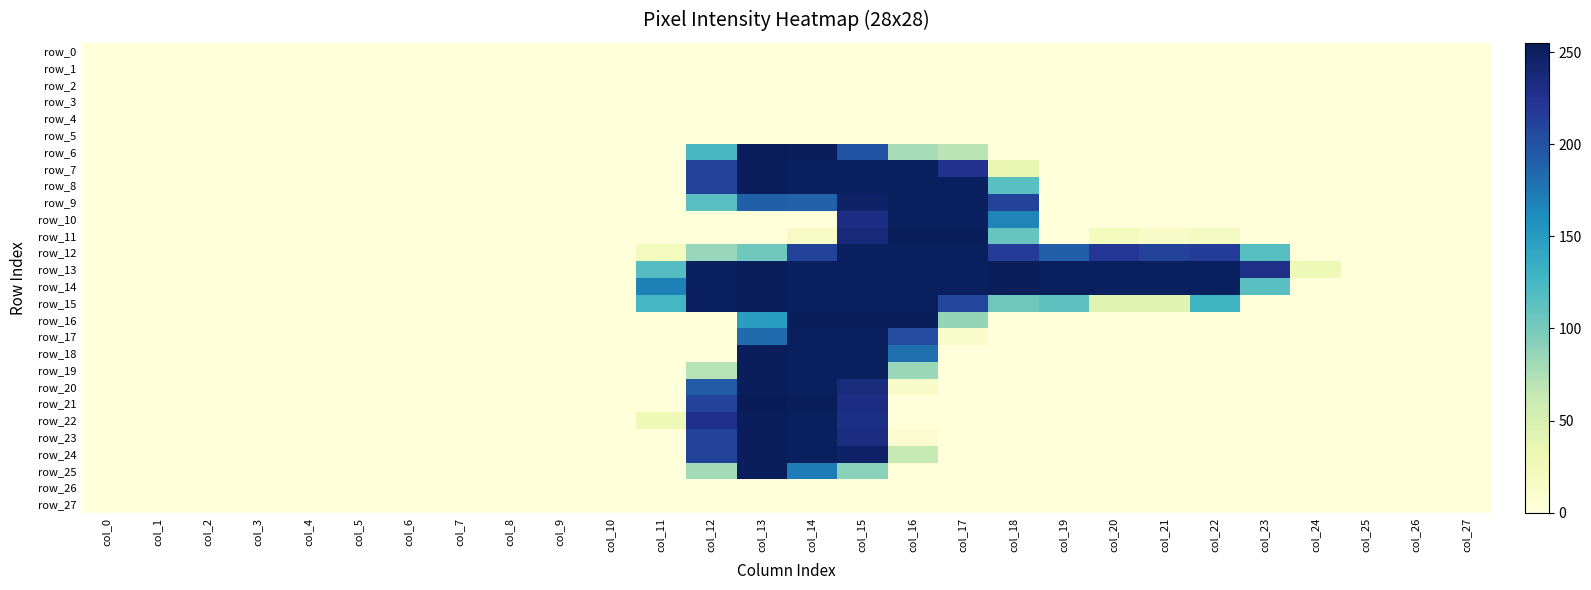

Reading left to right, transcribe all the data shown in this chart.

row_0: 0	0	0	0	0	0	0	0	0	0	0	0	0	0	0	0	0	0	0	0	0	0	0	0	0	0	0	0
row_1: 0	0	0	0	0	0	0	0	0	0	0	0	0	0	0	0	0	0	0	0	0	0	0	0	0	0	0	0
row_2: 0	0	0	0	0	0	0	0	0	0	0	0	0	0	0	0	0	0	0	0	0	0	0	0	0	0	0	0
row_3: 0	0	0	0	0	0	0	0	0	0	0	0	0	0	0	0	0	0	0	0	0	0	0	0	0	0	0	0
row_4: 0	0	0	0	0	0	0	0	0	0	0	0	0	0	0	0	0	0	0	0	0	0	0	0	0	0	0	0
row_5: 0	0	0	0	0	0	0	0	0	0	0	0	0	0	0	0	0	0	0	0	0	0	0	0	0	0	0	0
row_6: 0	0	0	0	0	0	0	0	0	0	0	0	124	254	253	200	78	69	0	0	0	0	0	0	0	0	0	0
row_7: 0	0	0	0	0	0	0	0	0	0	0	0	211	253	252	252	252	226	36	0	0	0	0	0	0	0	0	0
row_8: 0	0	0	0	0	0	0	0	0	0	0	0	211	253	252	252	252	252	115	0	0	0	0	0	0	0	0	0
row_9: 0	0	0	0	0	0	0	0	0	0	0	0	115	190	189	247	252	252	211	0	0	0	0	0	0	0	0	0
row_10: 0	0	0	0	0	0	0	0	0	0	0	0	0	0	0	232	252	252	167	0	0	0	0	0	0	0	0	0
row_11: 0	0	0	0	0	0	0	0	0	0	0	0	0	0	15	237	253	253	107	0	22	14	18	0	0	0	0	0
row_12: 0	0	0	0	0	0	0	0	0	0	0	22	85	103	211	252	252	252	217	190	221	211	216	116	0	0	0	0
row_13: 0	0	0	0	0	0	0	0	0	0	0	117	252	253	252	252	252	252	253	252	252	252	252	229	27	0	0	0
row_14: 0	0	0	0	0	0	0	0	0	0	0	169	252	253	252	252	252	252	253	252	252	252	252	115	0	0	0	0
row_15: 0	0	0	0	0	0	0	0	0	0	0	126	252	253	252	252	252	208	104	112	42	42	129	0	0	0	0	0
row_16: 0	0	0	0	0	0	0	0	0	0	0	0	0	148	253	253	253	86	0	0	0	0	0	0	0	0	0	0
row_17: 0	0	0	0	0	0	0	0	0	0	0	0	0	183	252	252	205	11	0	0	0	0	0	0	0	0	0	0
row_18: 0	0	0	0	0	0	0	0	0	0	0	0	0	253	252	252	180	0	0	0	0	0	0	0	0	0	0	0
row_19: 0	0	0	0	0	0	0	0	0	0	0	0	71	253	252	252	84	0	0	0	0	0	0	0	0	0	0	0
row_20: 0	0	0	0	0	0	0	0	0	0	0	0	194	253	252	235	14	0	0	0	0	0	0	0	0	0	0	0
row_21: 0	0	0	0	0	0	0	0	0	0	0	0	212	255	253	232	0	0	0	0	0	0	0	0	0	0	0	0
row_22: 0	0	0	0	0	0	0	0	0	0	0	27	228	253	252	231	0	0	0	0	0	0	0	0	0	0	0	0
row_23: 0	0	0	0	0	0	0	0	0	0	0	0	211	253	252	233	7	0	0	0	0	0	0	0	0	0	0	0
row_24: 0	0	0	0	0	0	0	0	0	0	0	0	211	253	252	247	63	0	0	0	0	0	0	0	0	0	0	0
row_25: 0	0	0	0	0	0	0	0	0	0	0	0	79	253	173	91	0	0	0	0	0	0	0	0	0	0	0	0
row_26: 0	0	0	0	0	0	0	0	0	0	0	0	0	0	0	0	0	0	0	0	0	0	0	0	0	0	0	0
row_27: 0	0	0	0	0	0	0	0	0	0	0	0	0	0	0	0	0	0	0	0	0	0	0	0	0	0	0	0